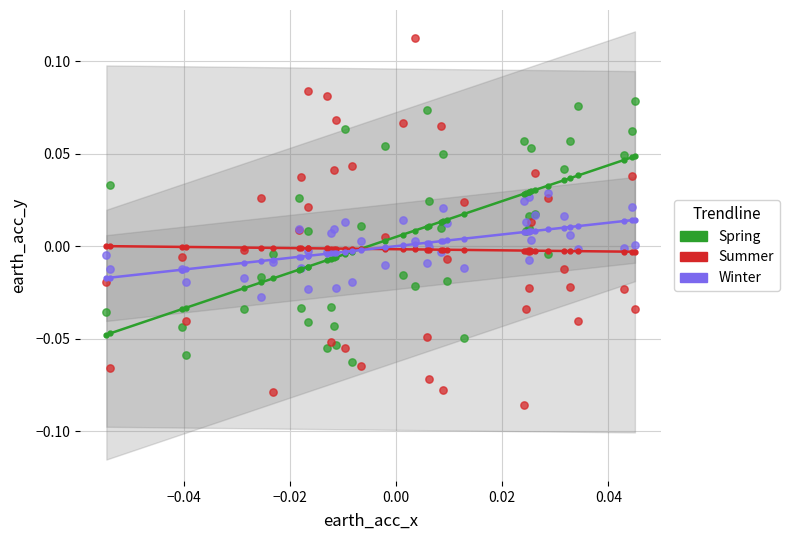

Which series reaches the maximum Y coordinate?

Summer